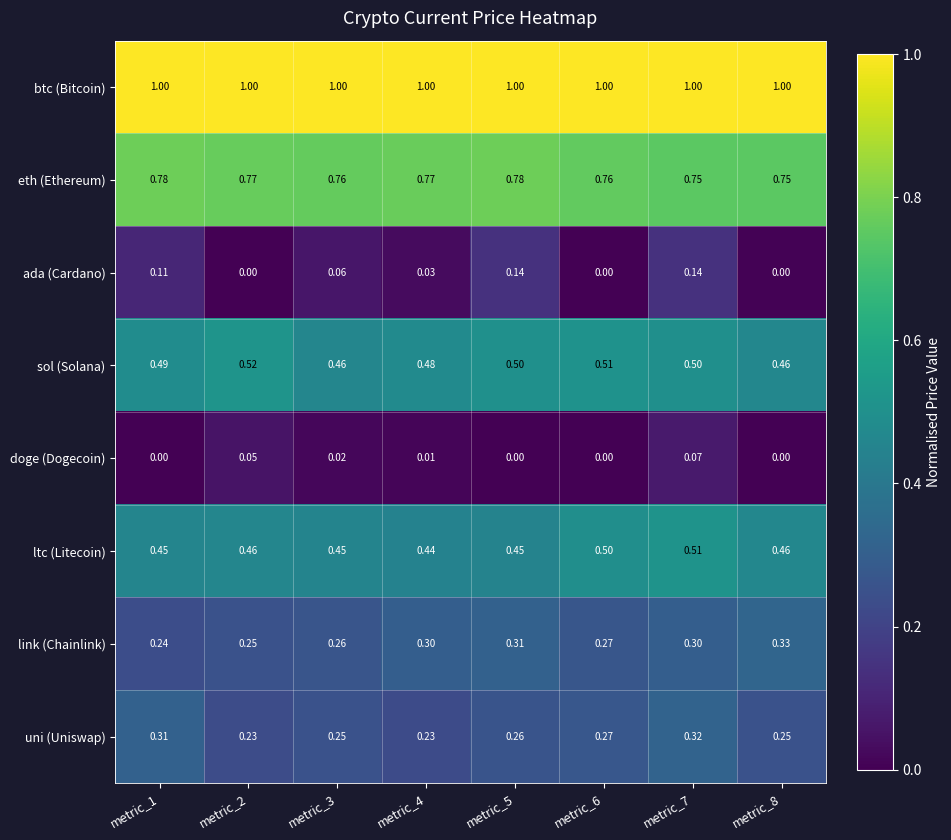

Rank the series by their maximum value, from highest to lowest.

btc (Bitcoin), eth (Ethereum), sol (Solana), ltc (Litecoin), link (Chainlink), uni (Uniswap), ada (Cardano), doge (Dogecoin)